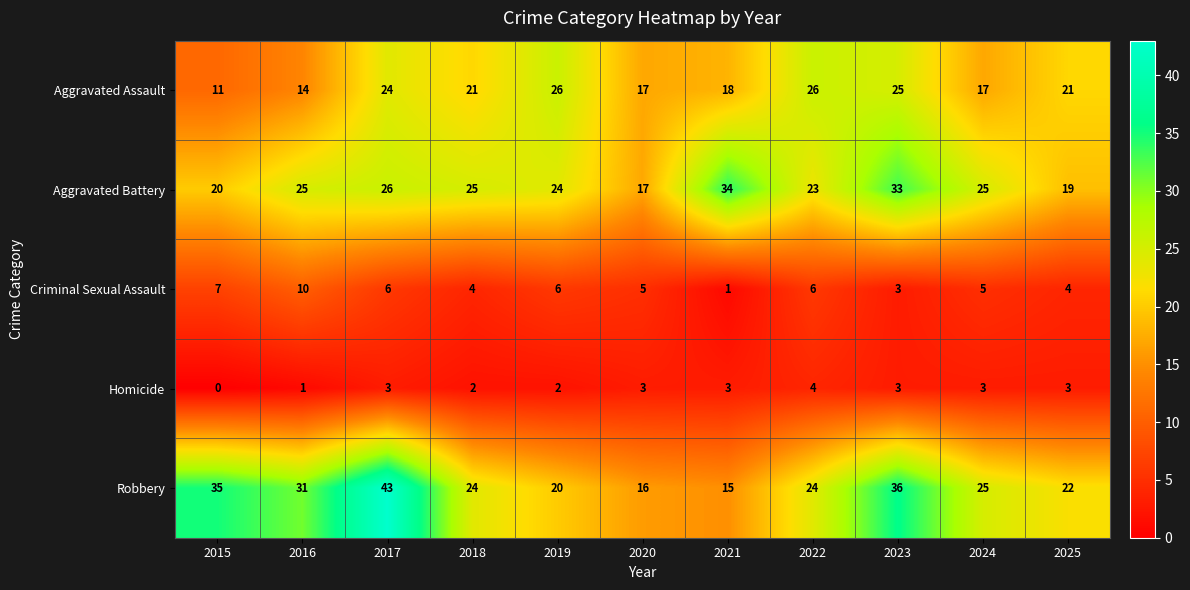

True or false: Aggravated Assault has a value of 17 at 2024.

True